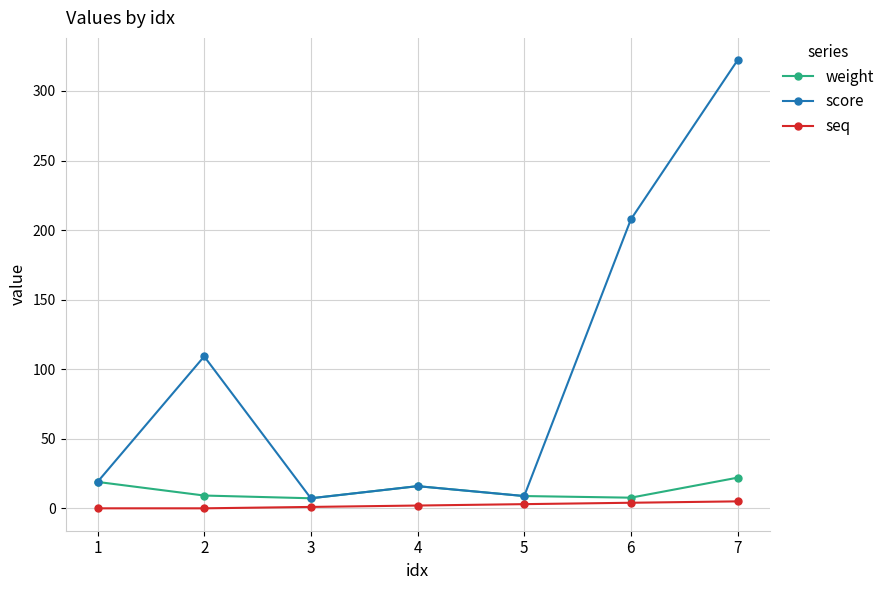

How many data points in score are above 18?

4